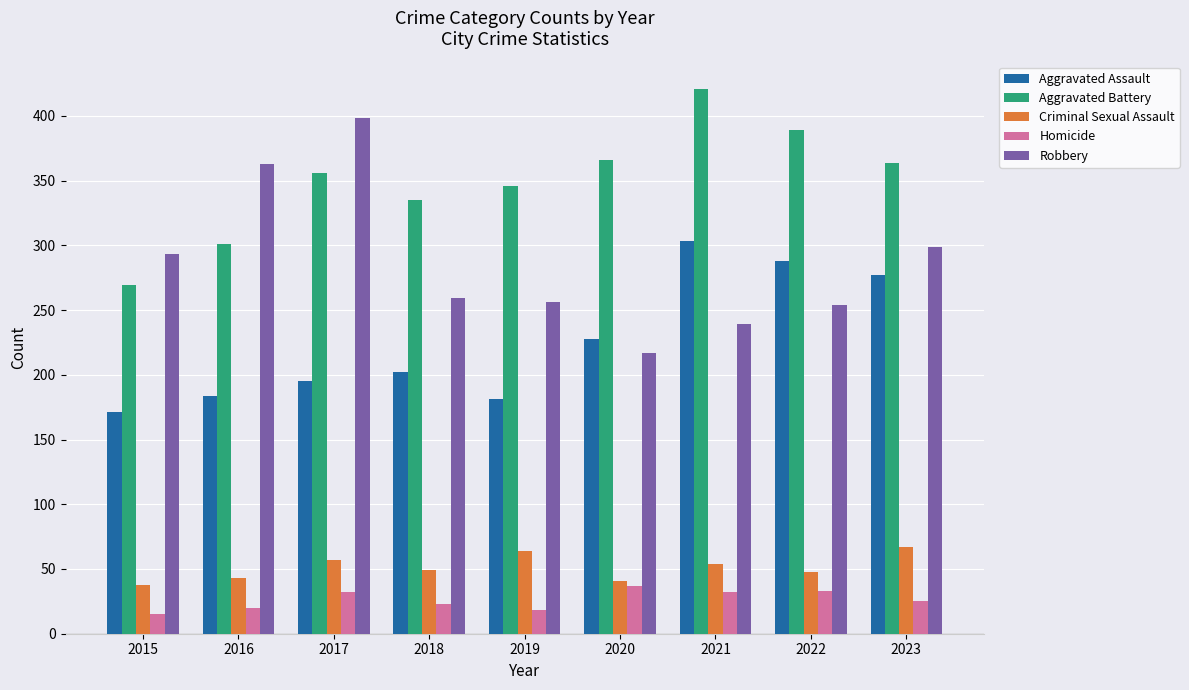

What is the maximum value shown in the chart?

421